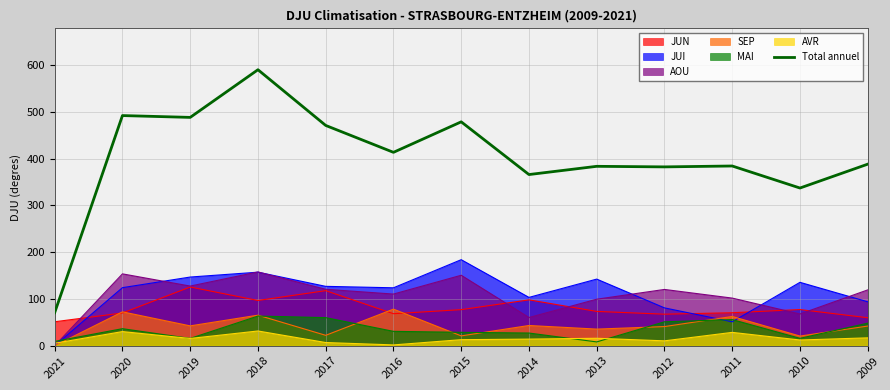

At which category does the chart reach its peak across all series?

2018